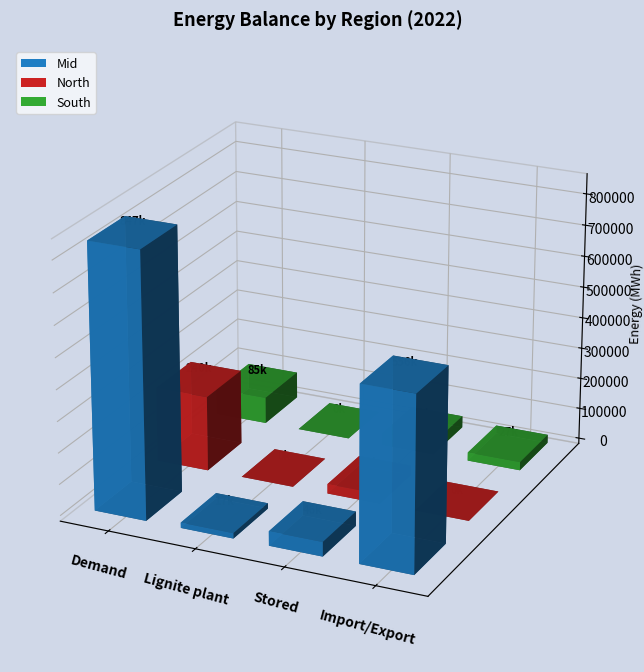

What is the highest value of the 2022.South.Elec series?

84767.4